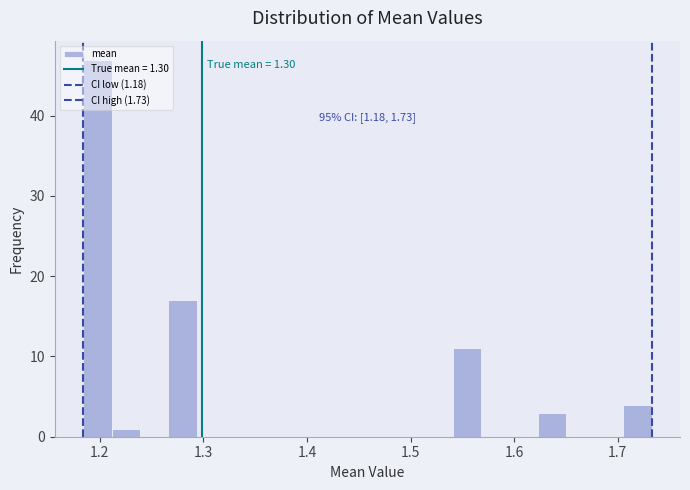

Around what value on the x-axis is the tallest bar? Give the approximate position of its centre, as read against the axis.

1.20